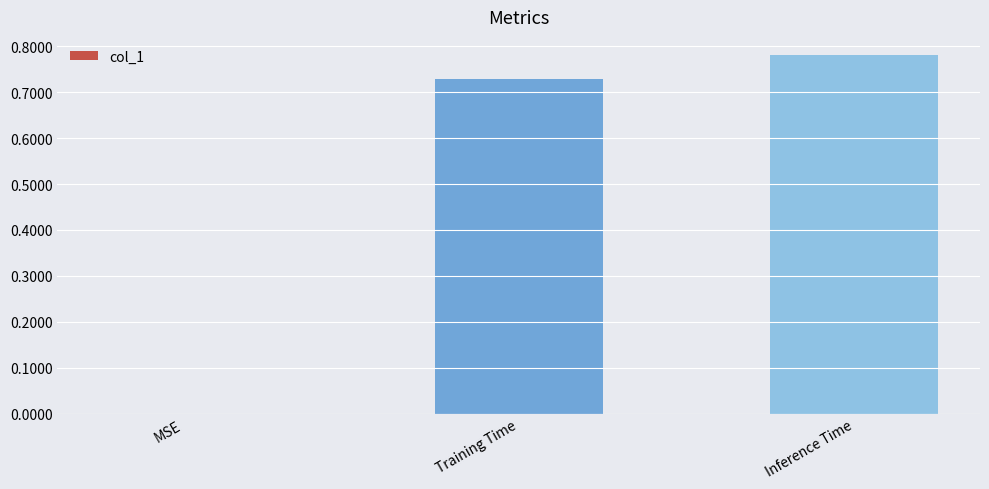

What is the sum of all values?

1.5